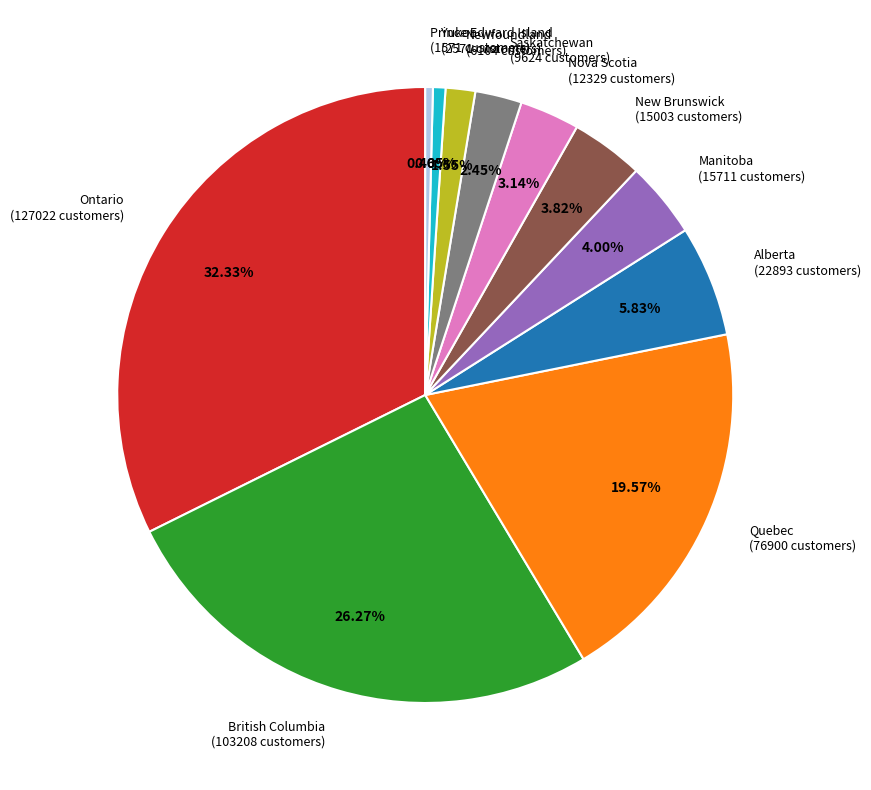

Approximately how many times larger is the value at Quebec compared to Prince Edward Island?

48.9